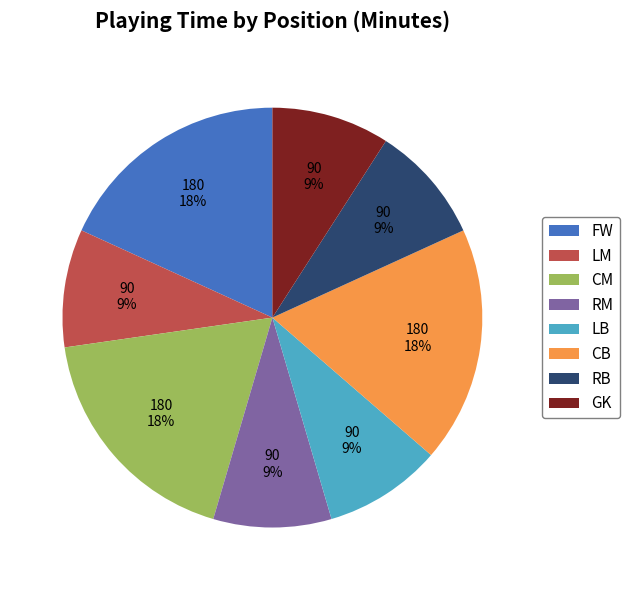

True or false: RM accounts for 1% of the total.

False